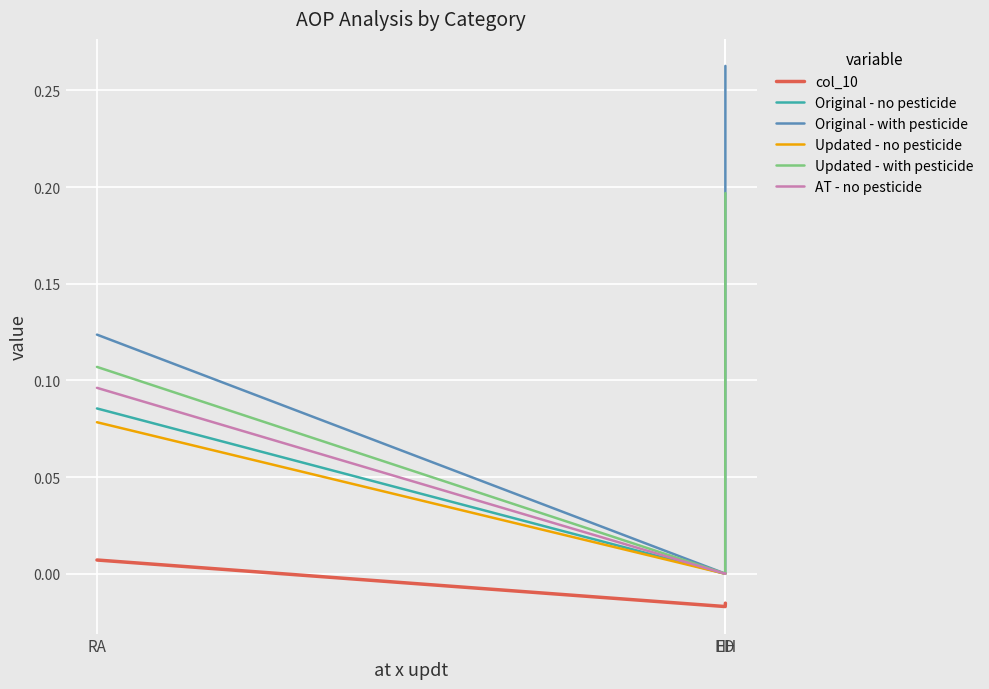

The Updated - no pesticide series shows 0.0 at ED. True or false?

True